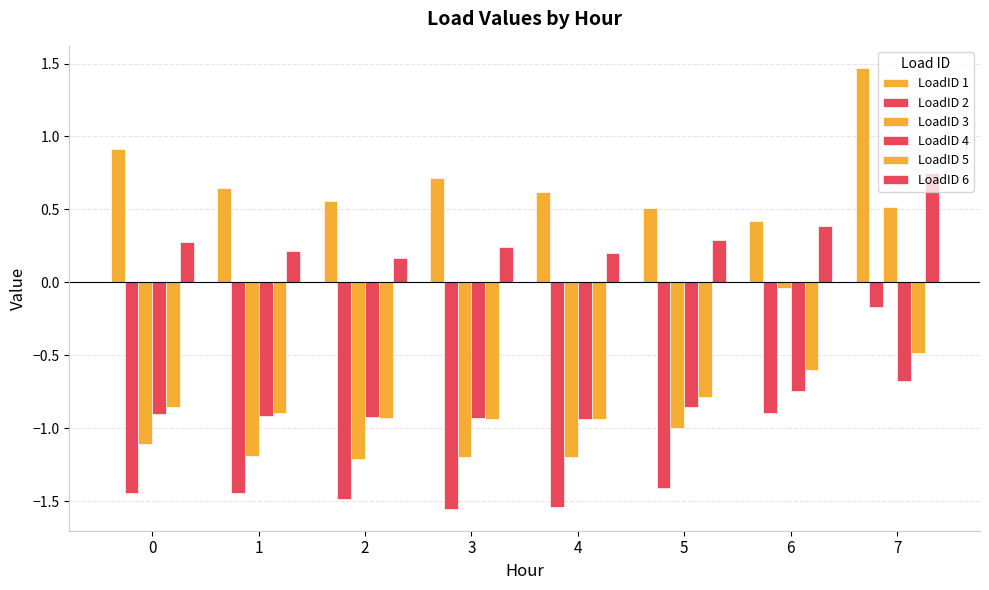

Rank the categories by LoadID 1 value from lowest to highest.

6, 5, 2, 4, 1, 3, 0, 7